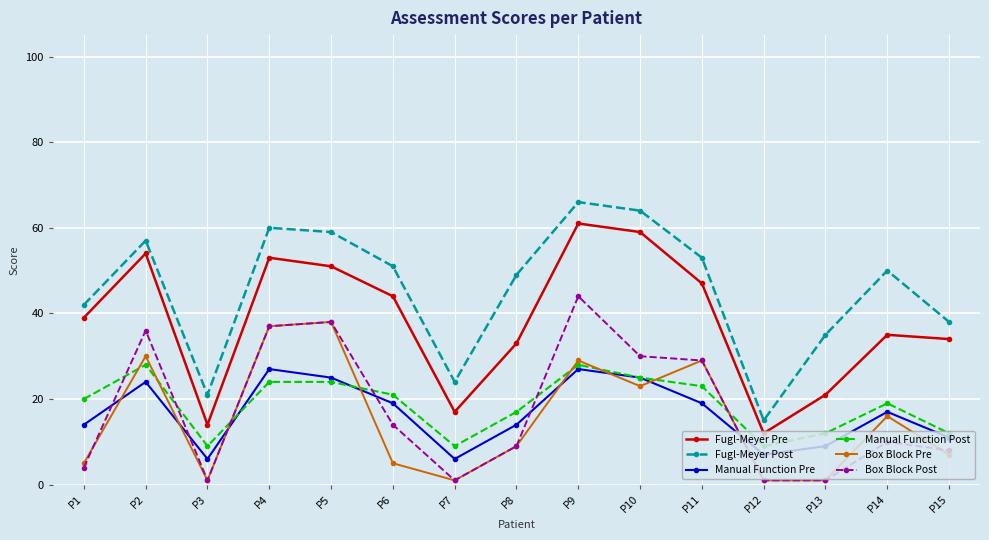

What is the difference between the second highest and minimum values in the Manual Function Pre series?

21